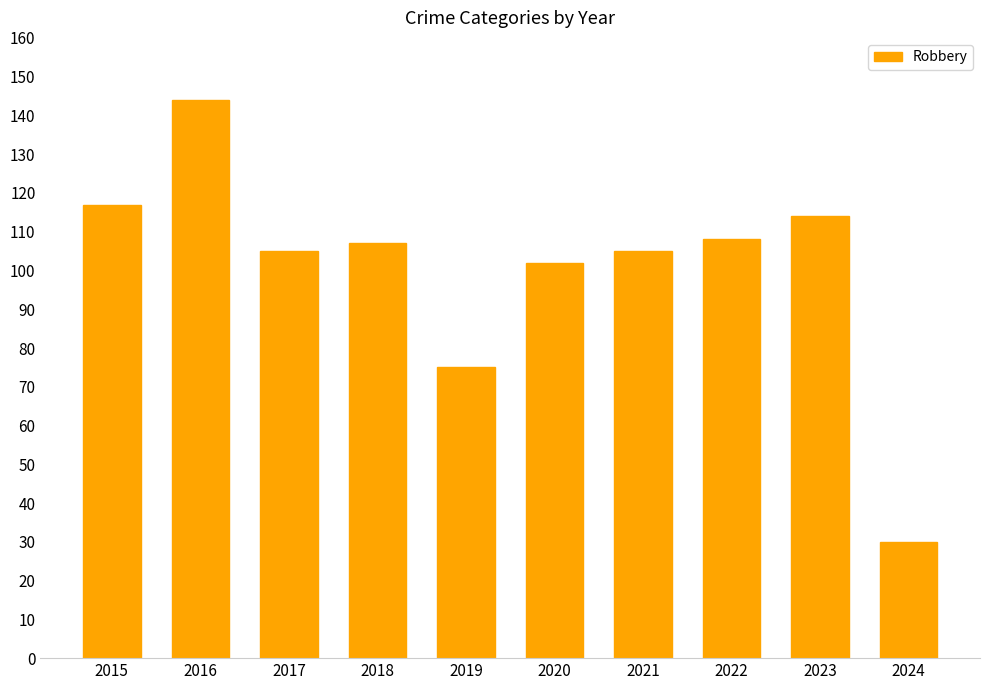

What is the difference between the maximum and minimum values?

114